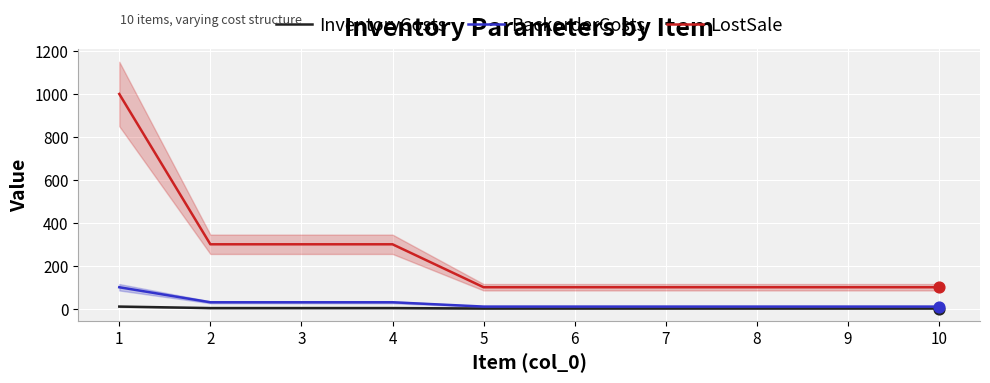

Which series contains the lowest Y value?

InventoryCosts